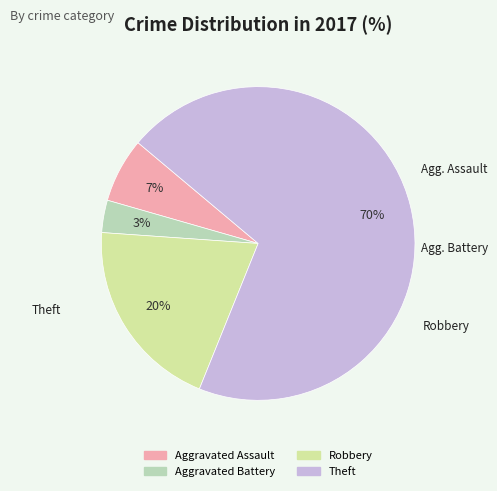

Between Theft and Robbery, which is larger?

Theft